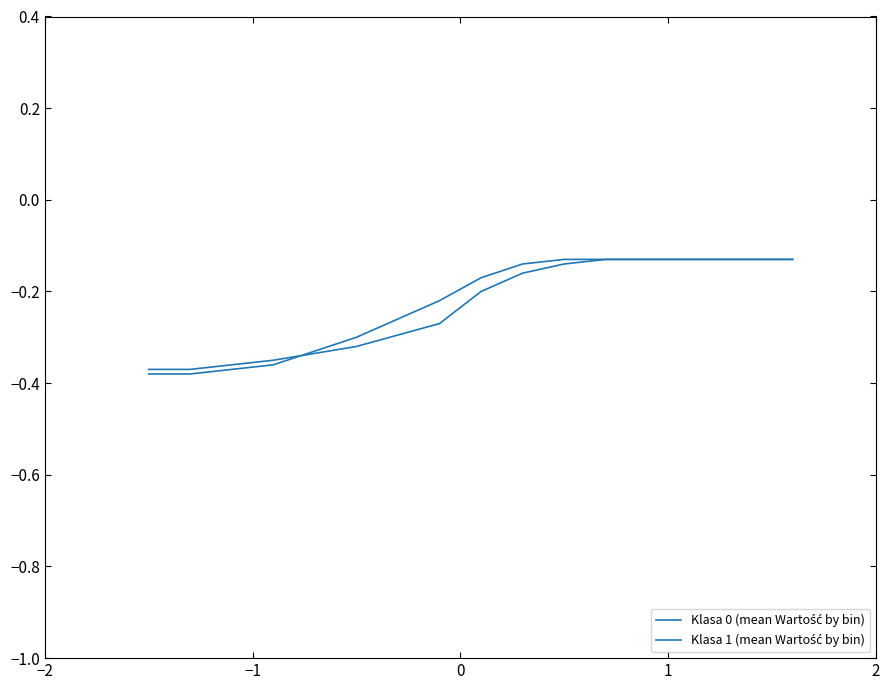

Rank the series by their maximum value, from lowest to highest.

Klasa 0 (mean Wartość by bin), Klasa 1 (mean Wartość by bin)